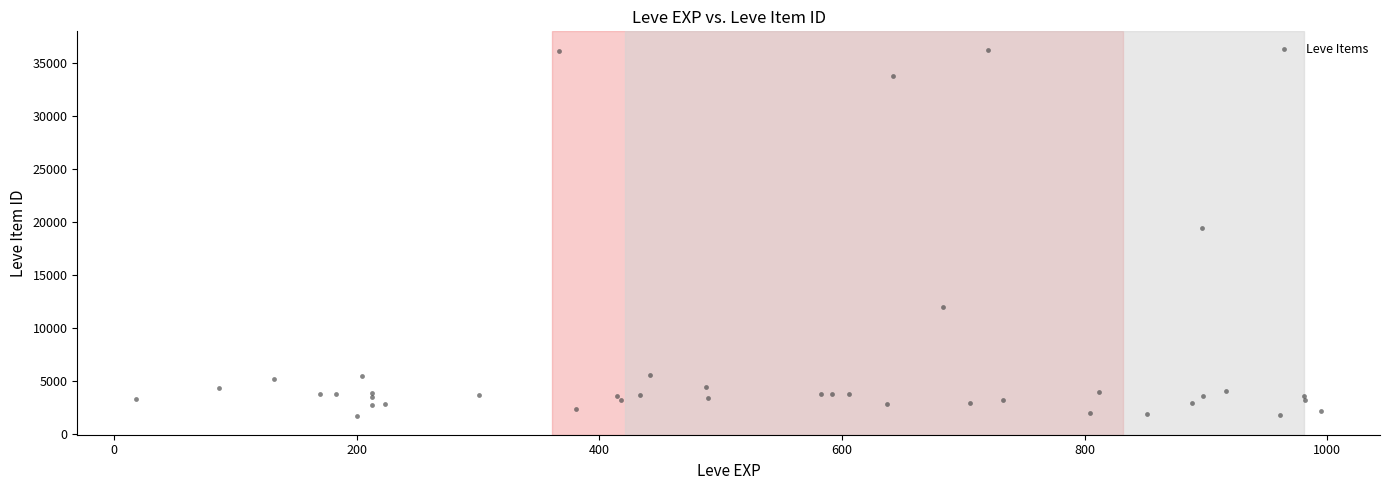

What Y value in the scatter plot is closest to 18957?

19448.3